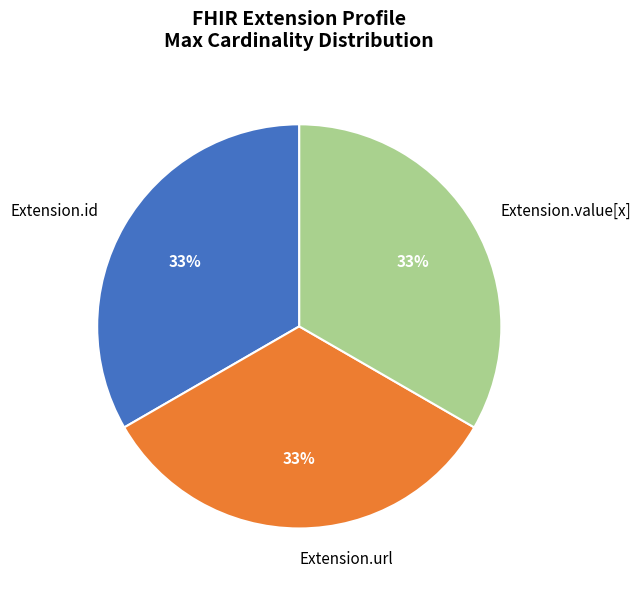

Does any single category account for the majority?

No